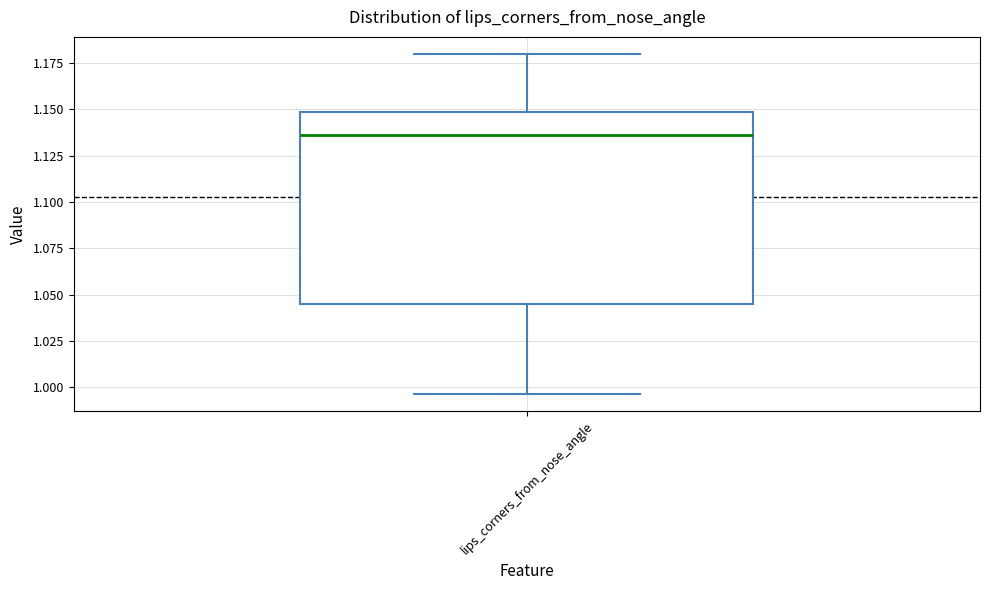

Read this box plot against the y-axis: the position of the median line, the range covered by the box, and the ends of both whiskers. The values are not printed on the chart, so give them approximately, as read against the axis.

median 1.135, box 1.045 to 1.150, whiskers 0.995 to 1.180